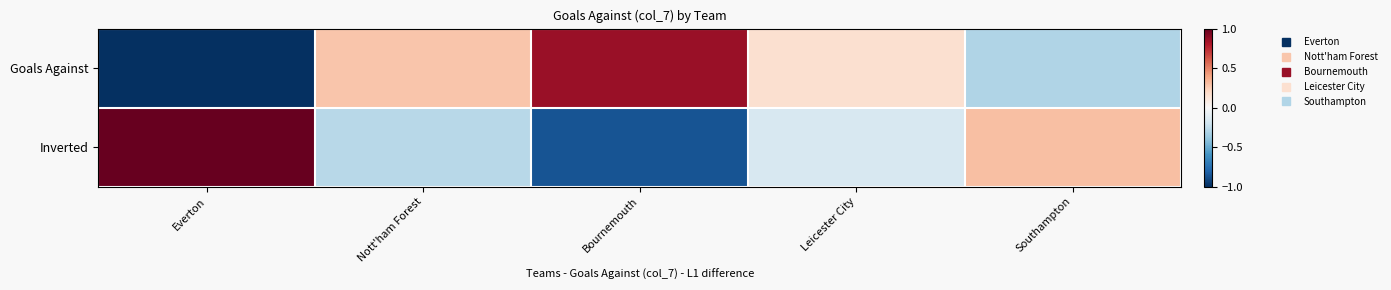

Rank the series at Everton from highest to lowest value.

Inverted, Goals Against